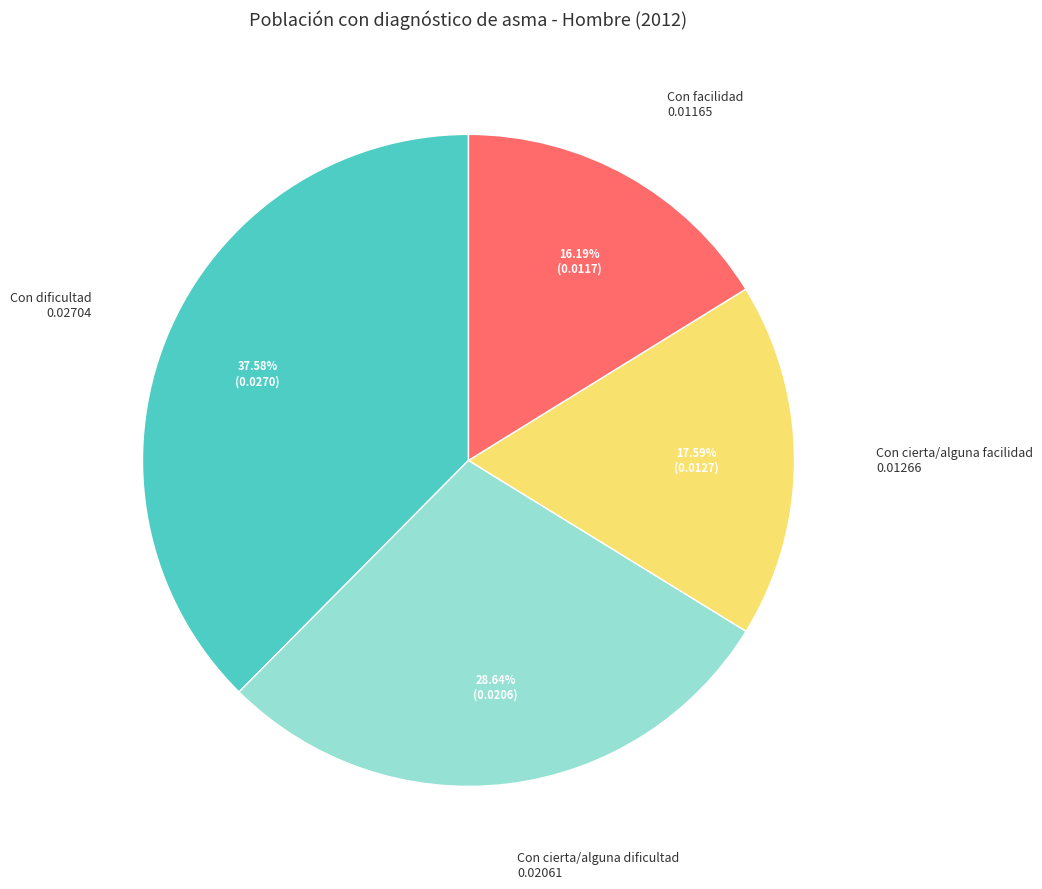

To the nearest percent, what is the difference between the Con cierta/alguna dificultad and Con cierta/alguna facilidad slice percentages?

11%